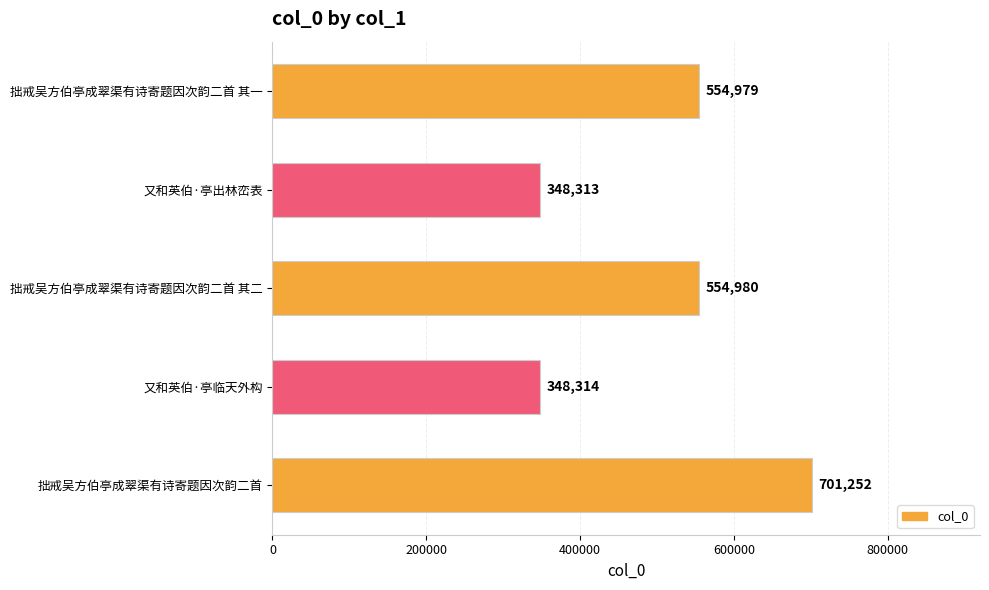

Where is the data nearest to the value 524782?

拙戒吴方伯亭成翠渠有诗寄题因次韵二首 其一